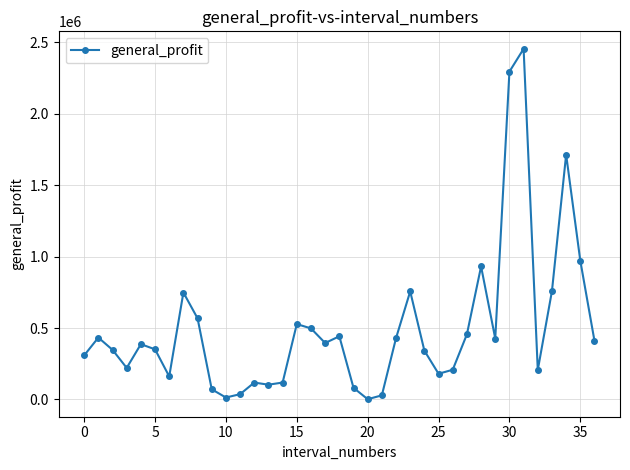

What is the sum of all values?

18497880